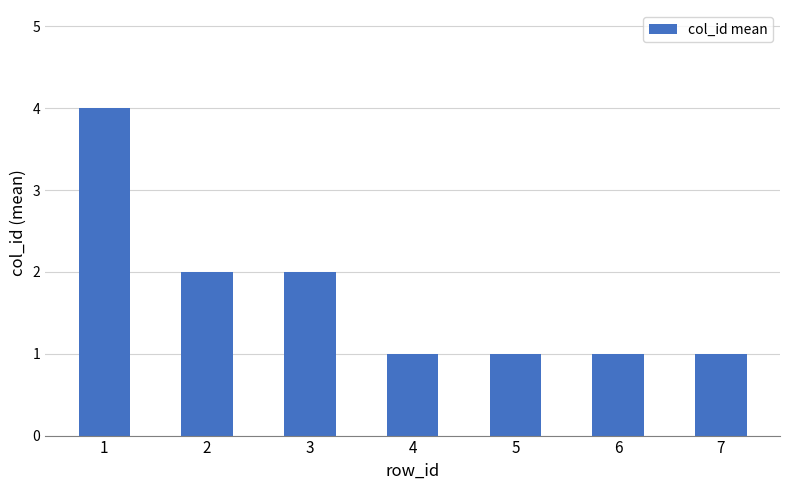

Reading right to left, extract all data points from this chart.

1	1	1	1	2	2	4